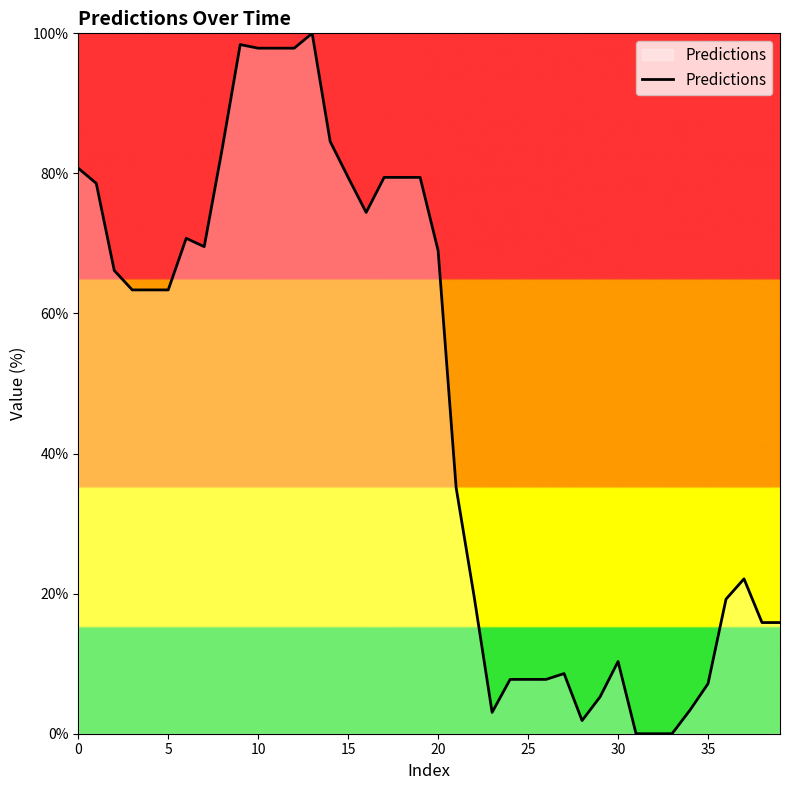

What is the difference between the maximum and minimum values?

100.0